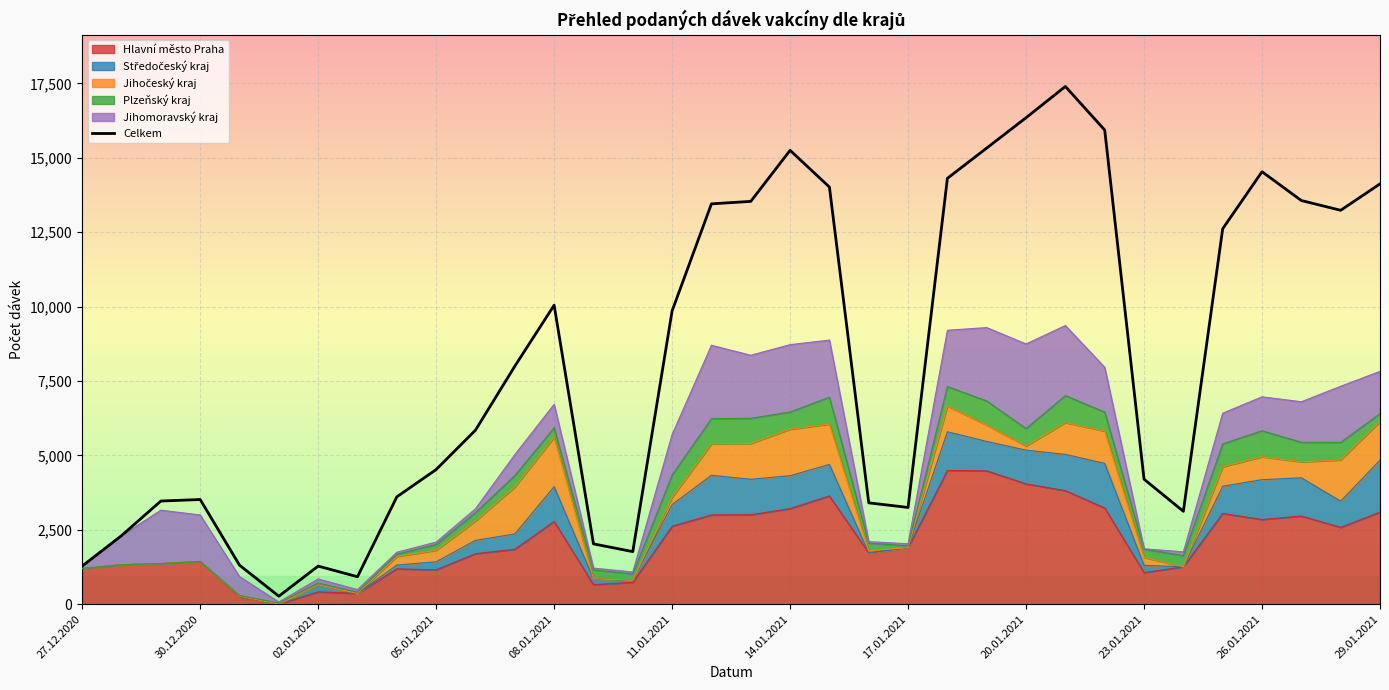

The chart shows a value of 15253 at 14.01.2021. True or false?

True